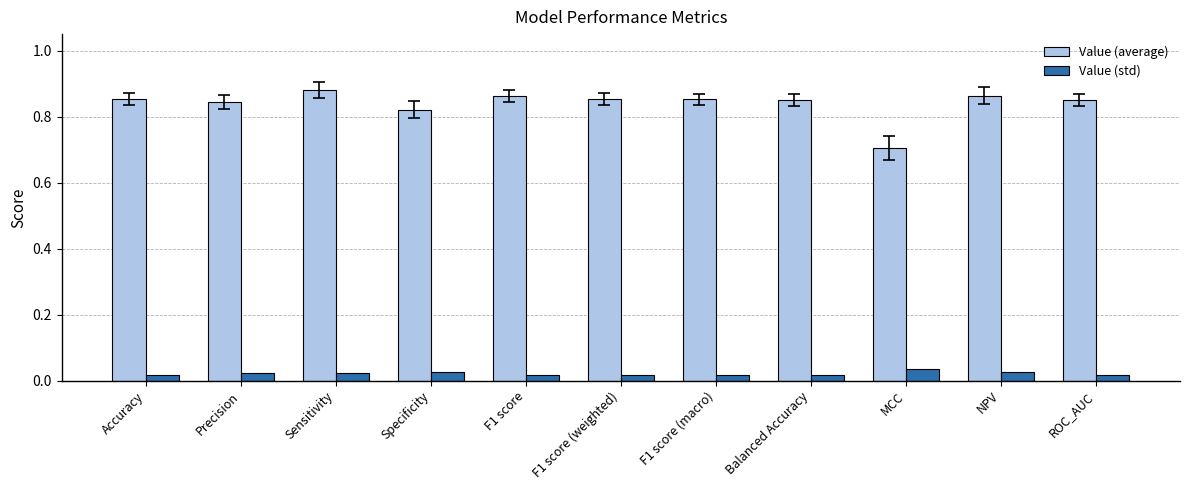

What is the sum of all Value (std) values?

0.2